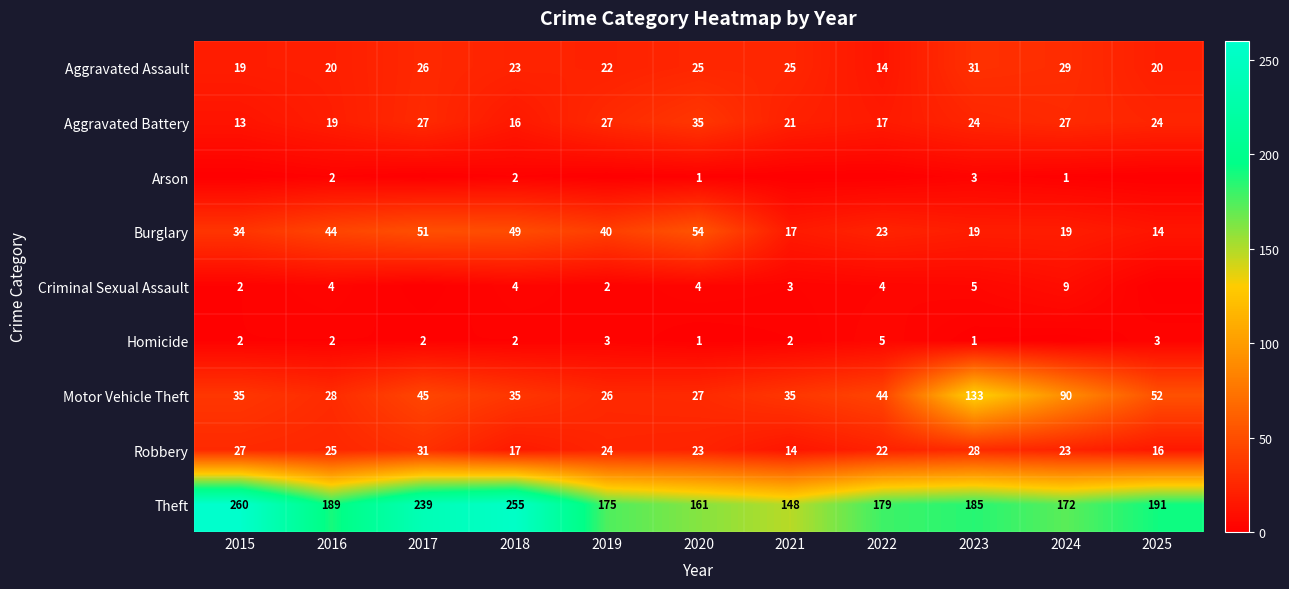

Is it true that Criminal Sexual Assault equals 4 at 2021?

False